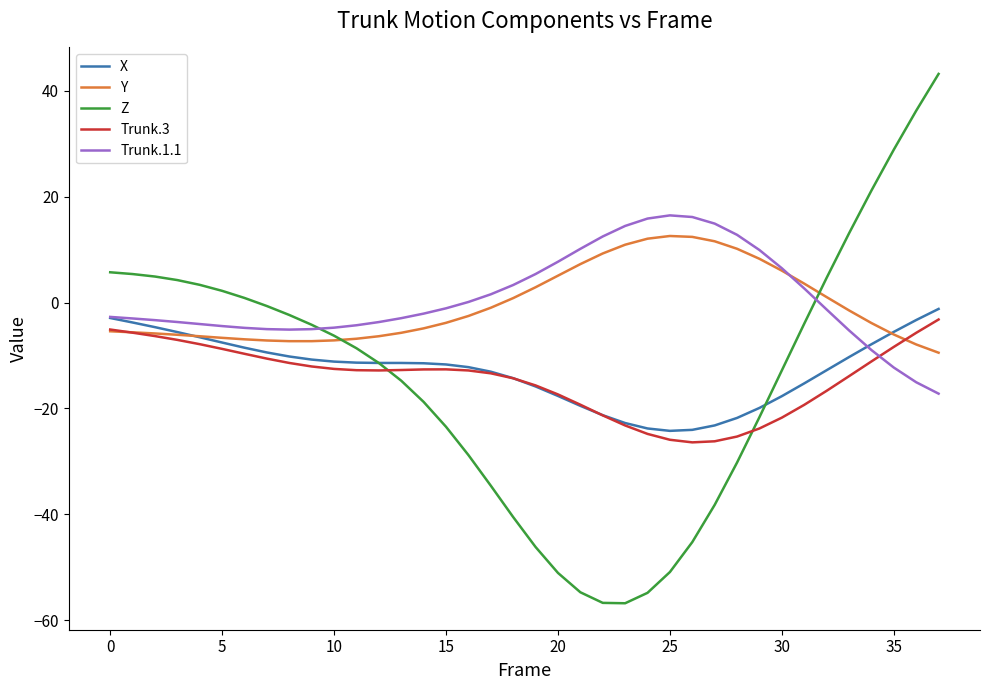

Does the chart have visible grid lines?

No